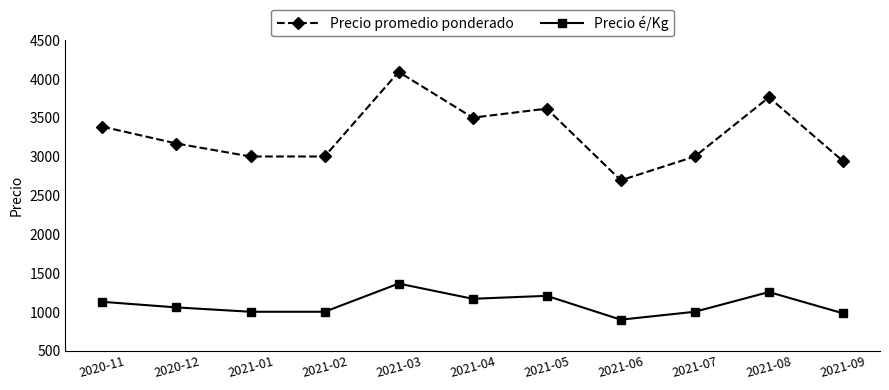

True or false: Precio promedio ponderado has more than 2 interior local peaks.

True